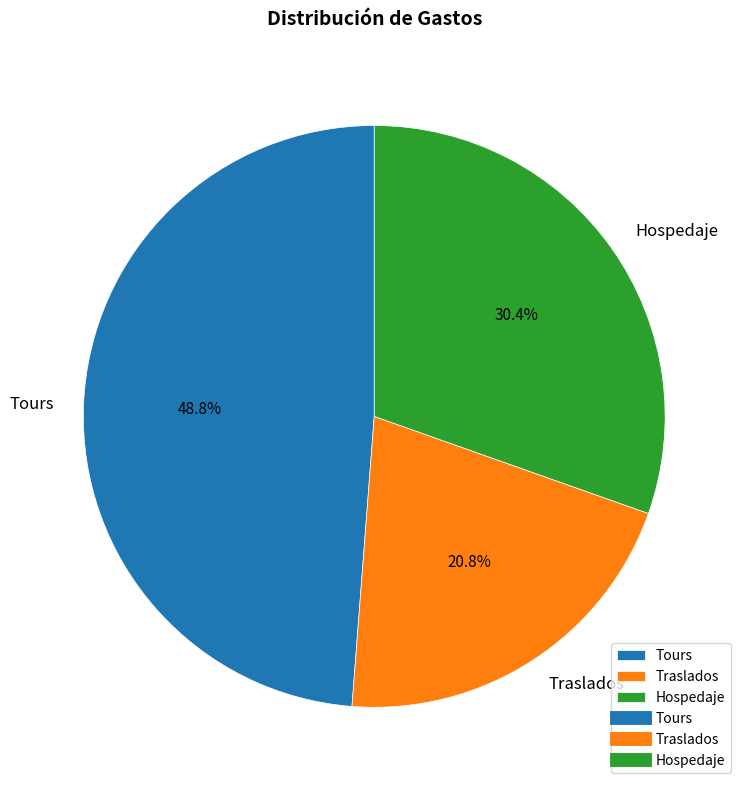

True or false: Hospedaje accounts for 37% of the total.

False